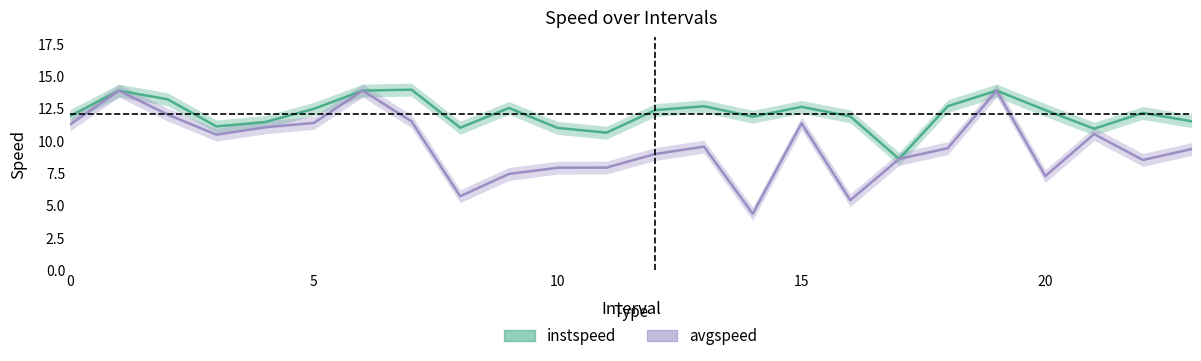

What is the sum of all instspeed values?

290.8